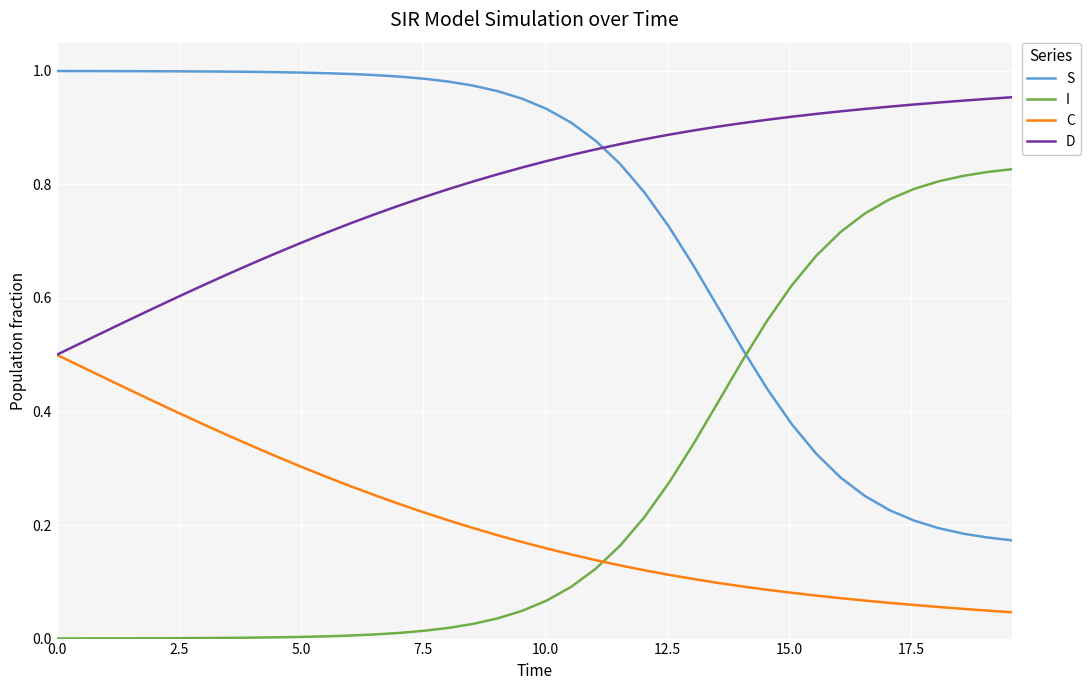

True or false: I and D intersect in this chart.

False